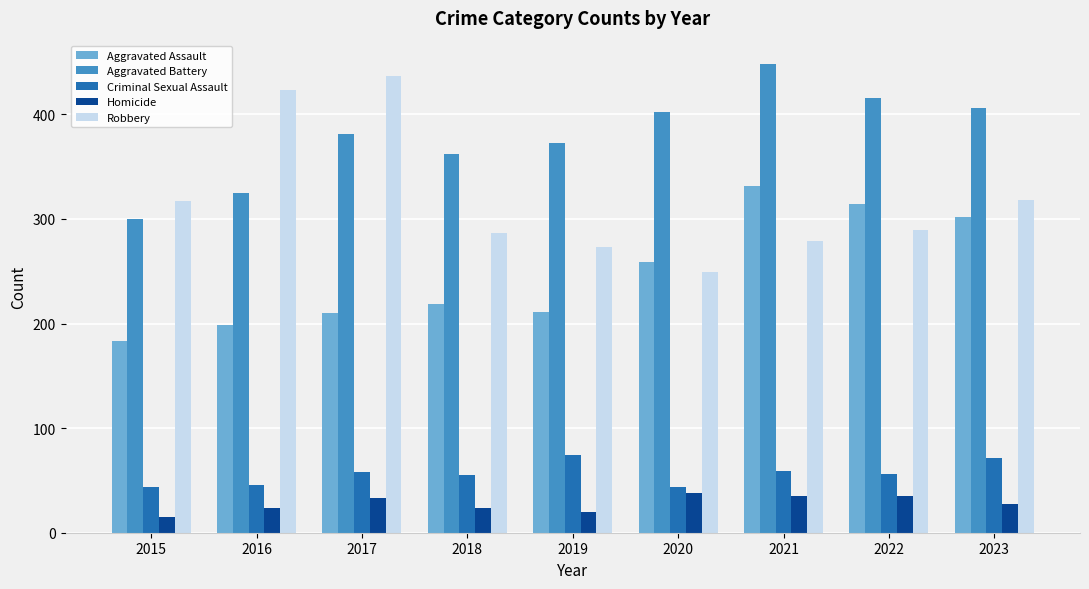

Is the value of Aggravated Assault at 2015 greater than the value of Robbery at 2016?

No